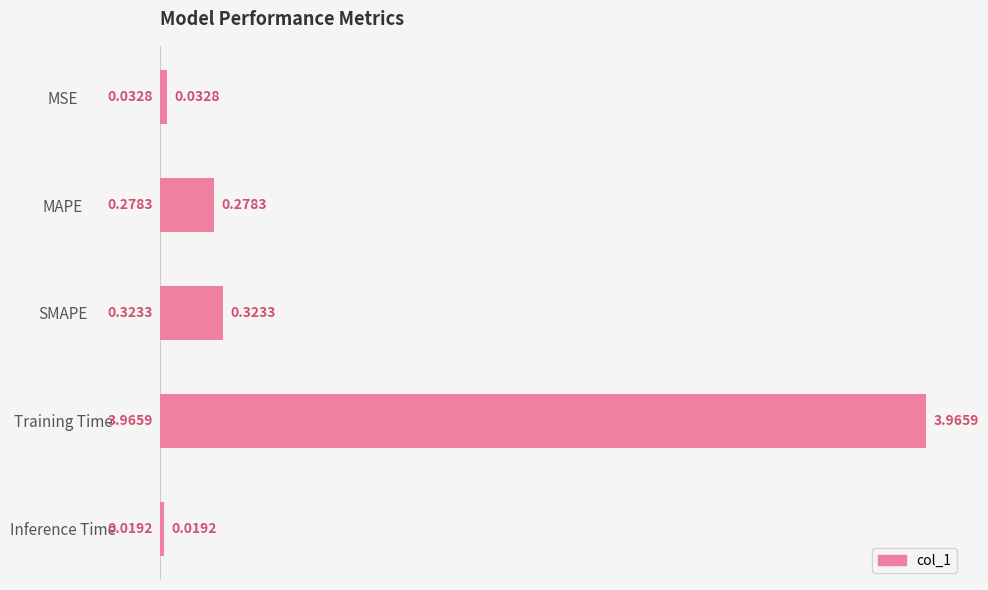

What is the sum of all values?

4.6